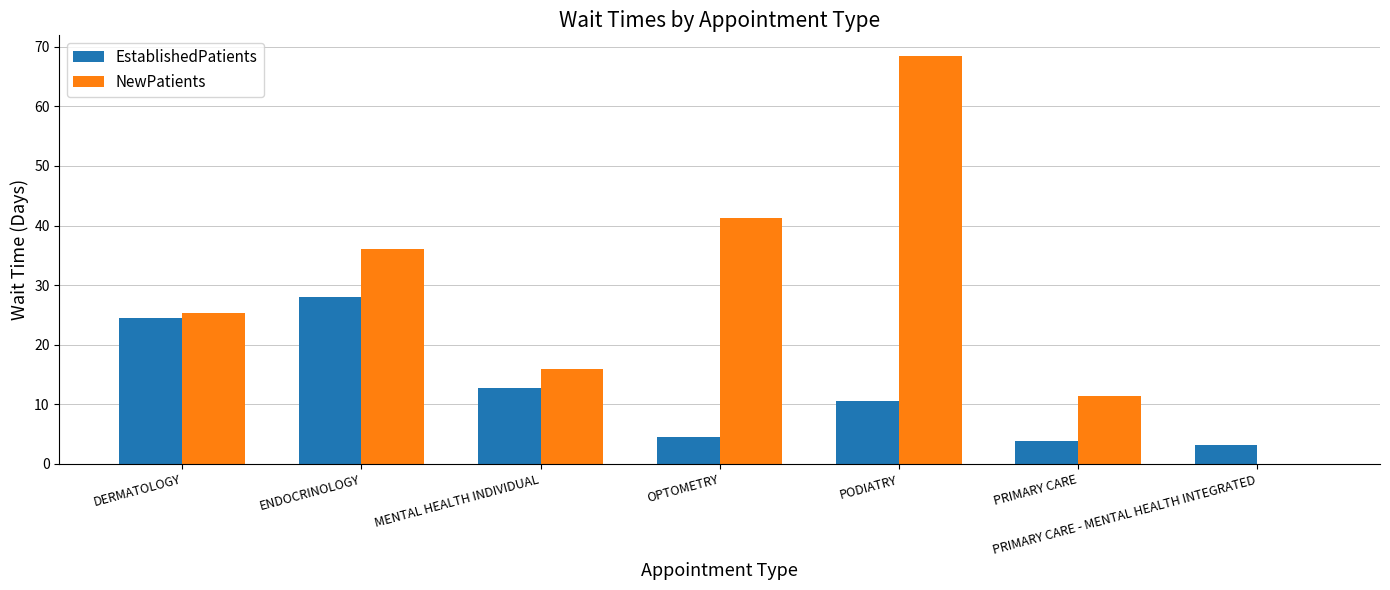

Reading left to right, what are all the values shown in this chart?

EstablishedPatients: DERMATOLOGY=24.5	ENDOCRINOLOGY=28.0	MENTAL HEALTH INDIVIDUAL=12.8	OPTOMETRY=4.5	PODIATRY=10.5	PRIMARY CARE=3.9	PRIMARY CARE - MENTAL HEALTH INTEGRATED=3.1
NewPatients: DERMATOLOGY=25.3	ENDOCRINOLOGY=36.0	MENTAL HEALTH INDIVIDUAL=16.0	OPTOMETRY=41.2	PODIATRY=68.5	PRIMARY CARE=11.4	PRIMARY CARE - MENTAL HEALTH INTEGRATED=0.0